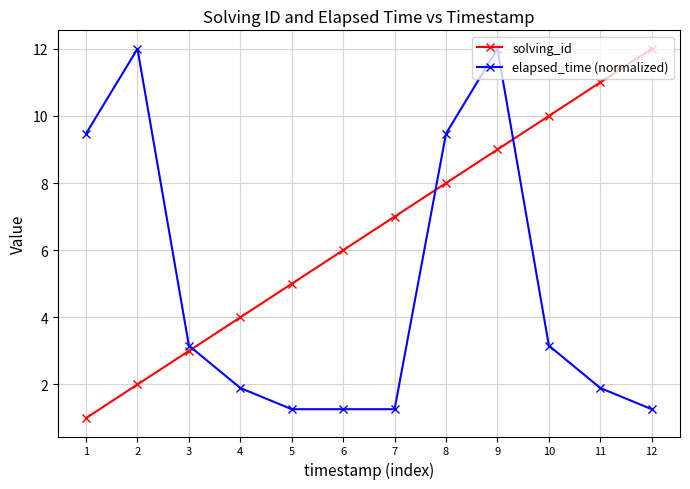

Which series changed the most between 4 and 6?

solving_id